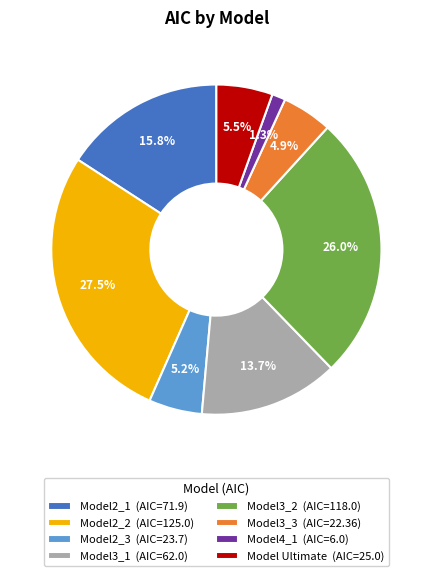

Count the number of slices in the pie.

8